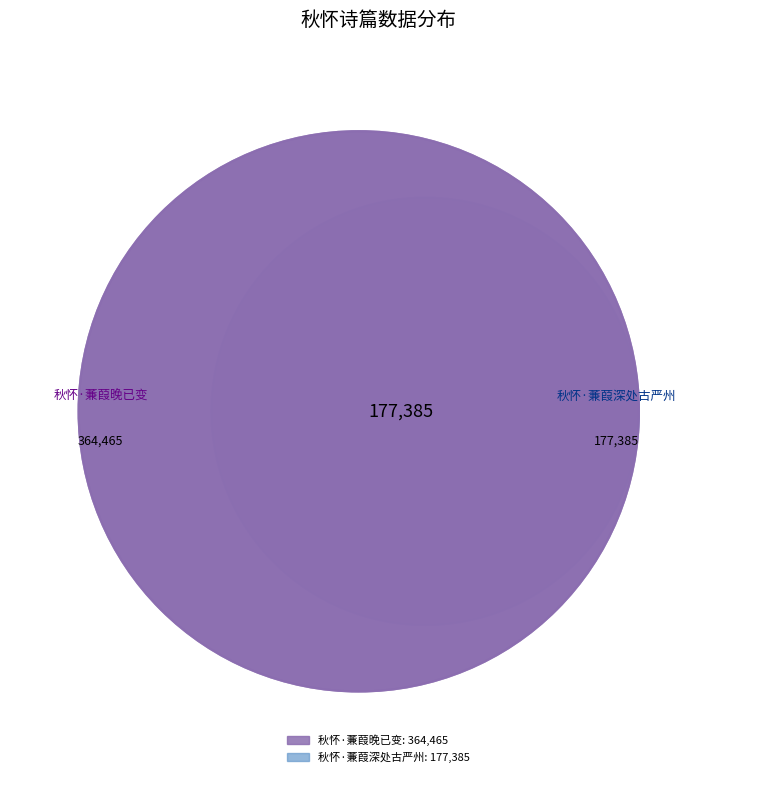

Rank the categories by value from lowest to highest.

秋怀·蒹葭深处古严州, 秋怀·蒹葭晚已变